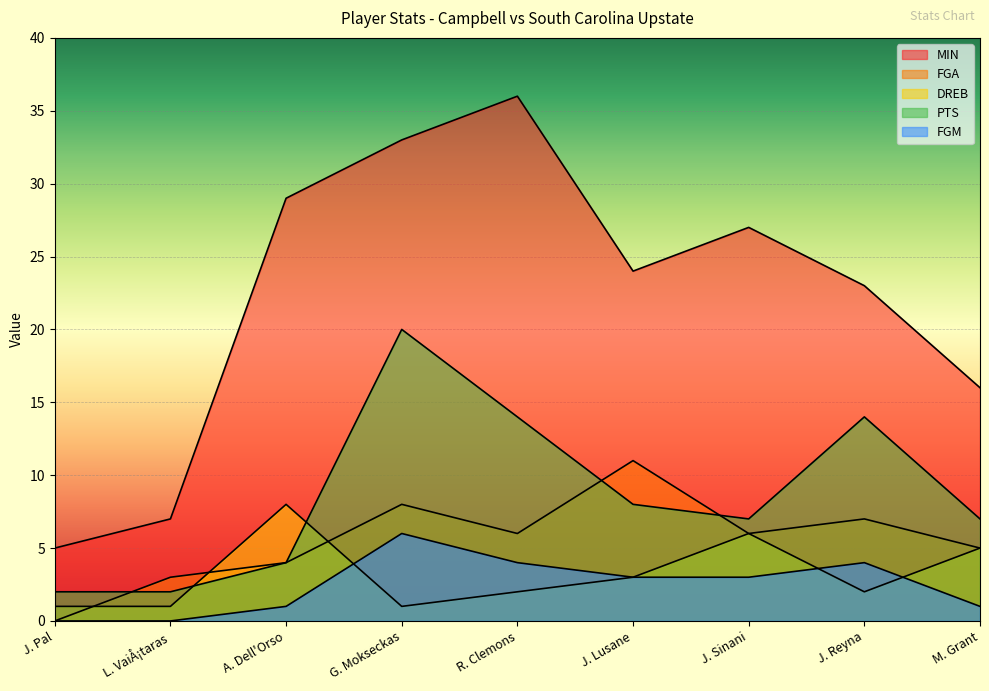

At which category does PTS reach its first local valley?

J. Sinani